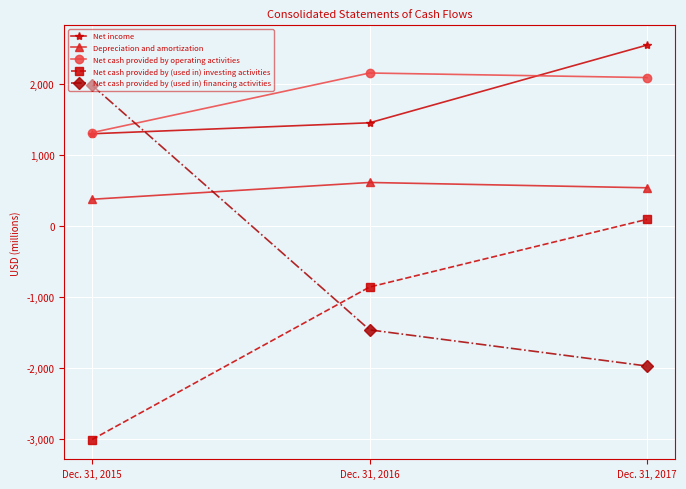

How many data points does each series have?

3